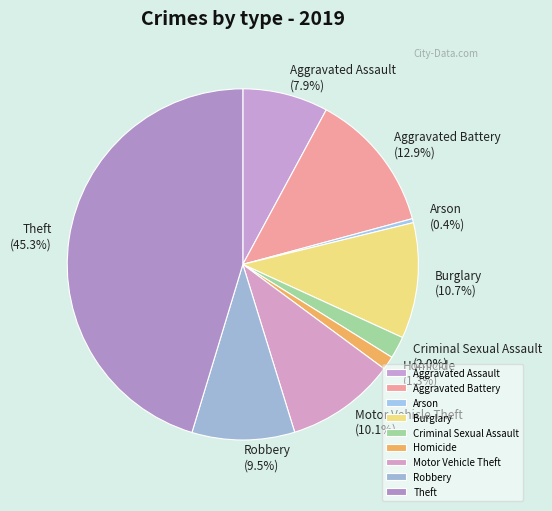

Between Robbery and Aggravated Battery, which is larger?

Aggravated Battery